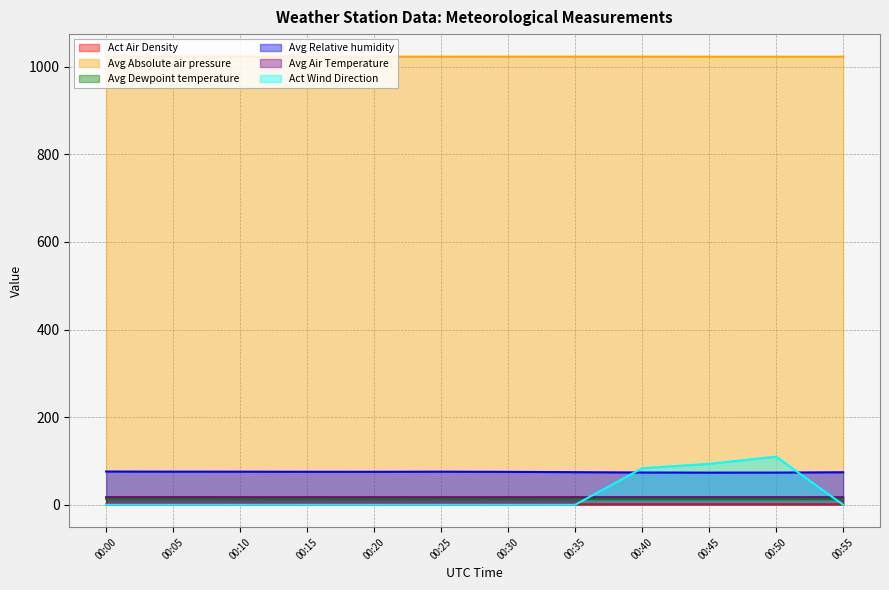

True or false: Avg Absolute air pressure and Avg Dewpoint temperature cross at least once.

False